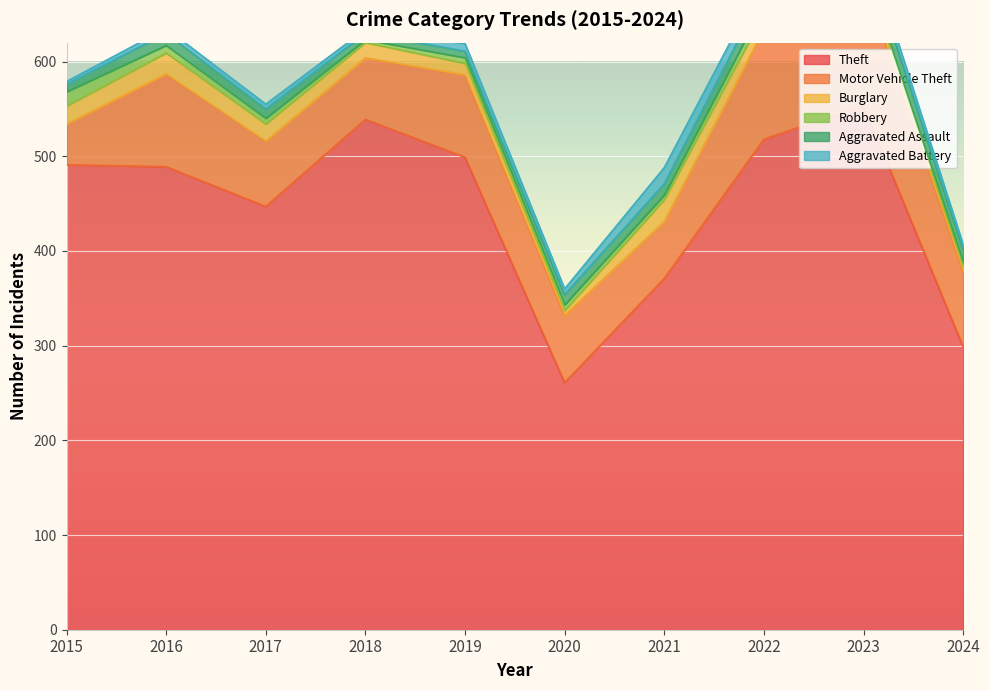

Which series has the largest range (max minus min)?

Theft